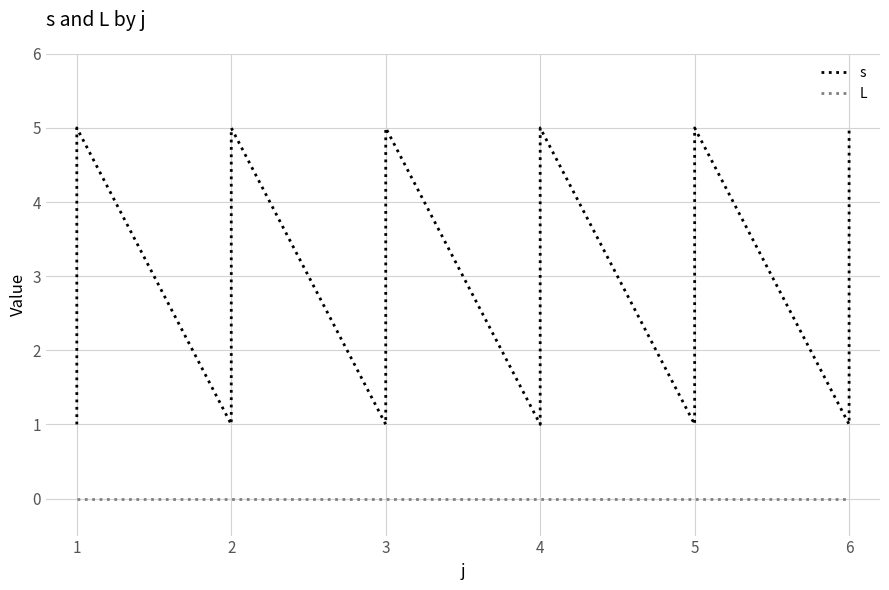

Reading right to left, extract all data points from this chart.

s: 5	4	3	2	1	5	4	3	2	1	5	4	3	2	1	5	4	3	2	1	5	4	3	2	1	5	4	3	2	1
L: 0	0	0	0	0	0	0	0	0	0	0	0	0	0	0	0	0	0	0	0	0	0	0	0	0	0	0	0	0	0